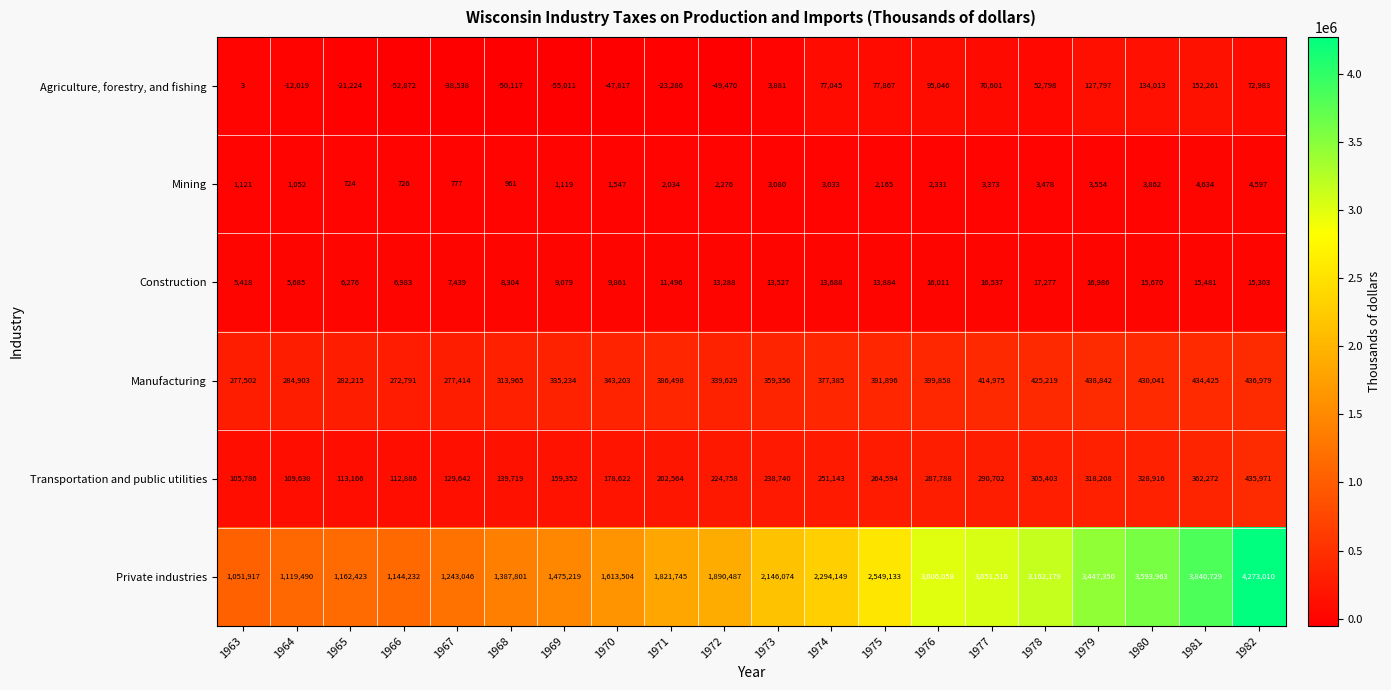

What is the difference between the maximum and minimum values in the Manufacturing series?

166051